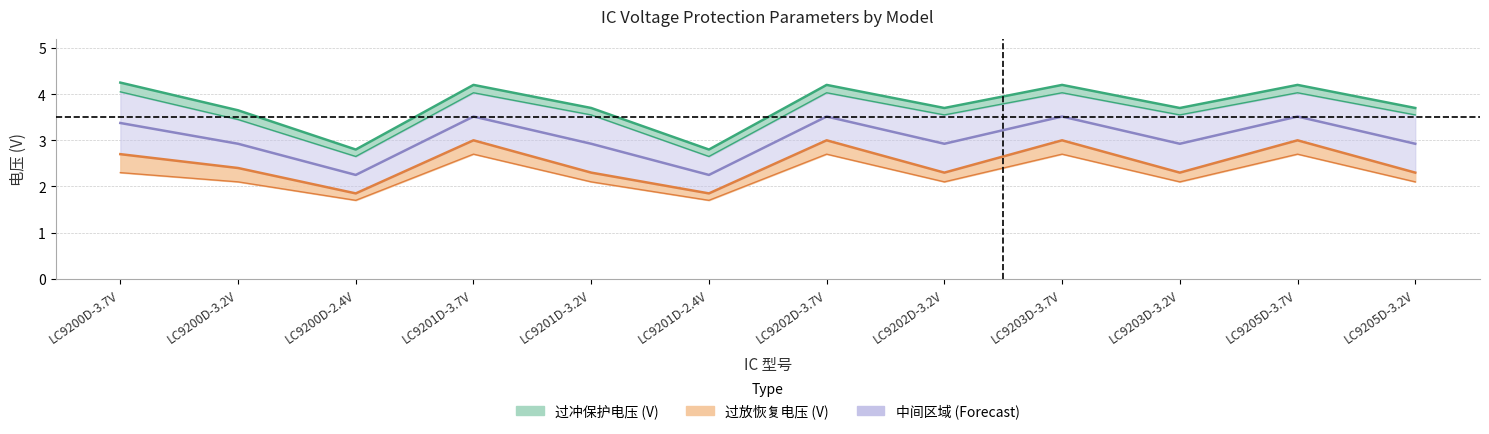

True or false: 过放保护电压 (V) has a value of 2.3 at LC9201D-2.4V.

False